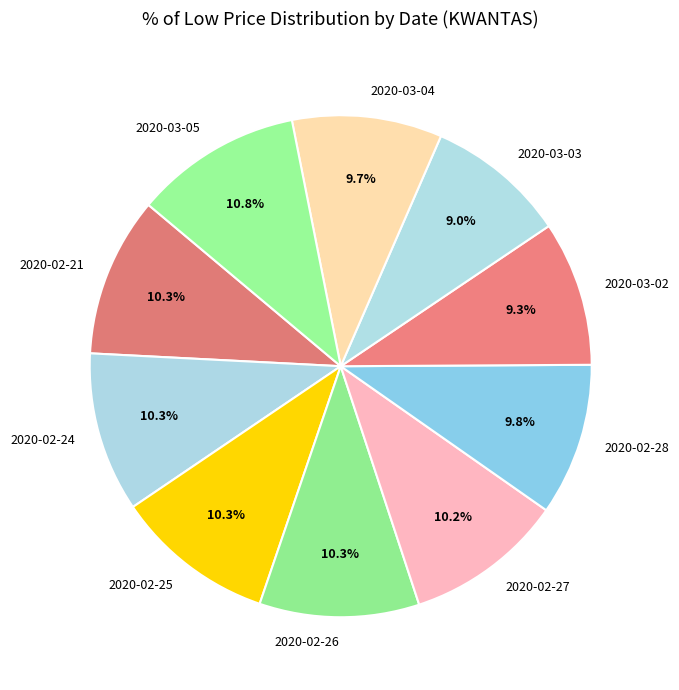

To the nearest percent, what percentage of the pie is 2020-02-27?

10%